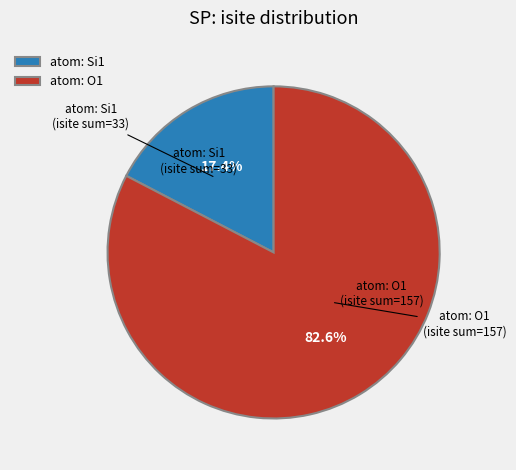

Is atom: O1 the majority of the pie?

Yes